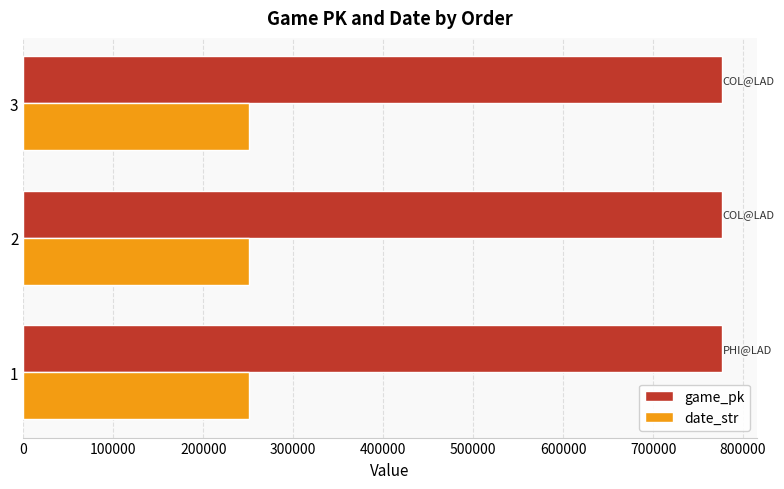

What is the sum of the game_pk values at 1 and 3?

1552700